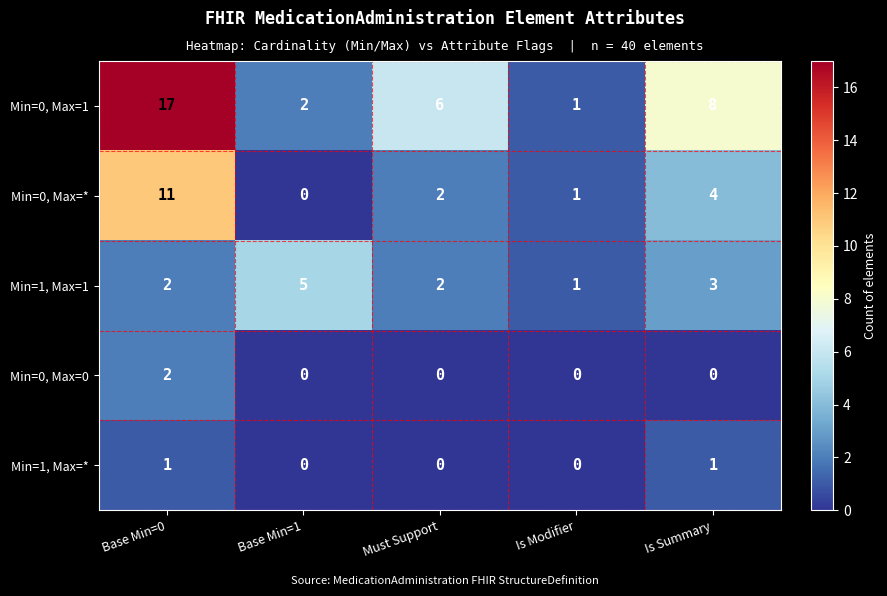

At which category is the sum across all series the highest?

Base Min=0